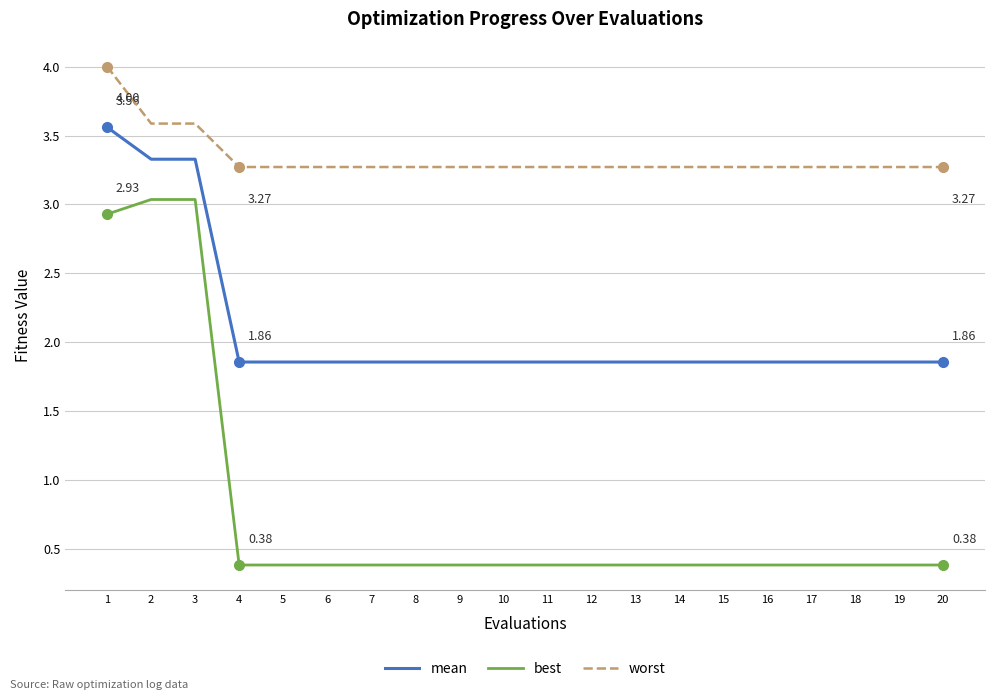

Rank the series at 15 from lowest to highest value.

best, mean, worst